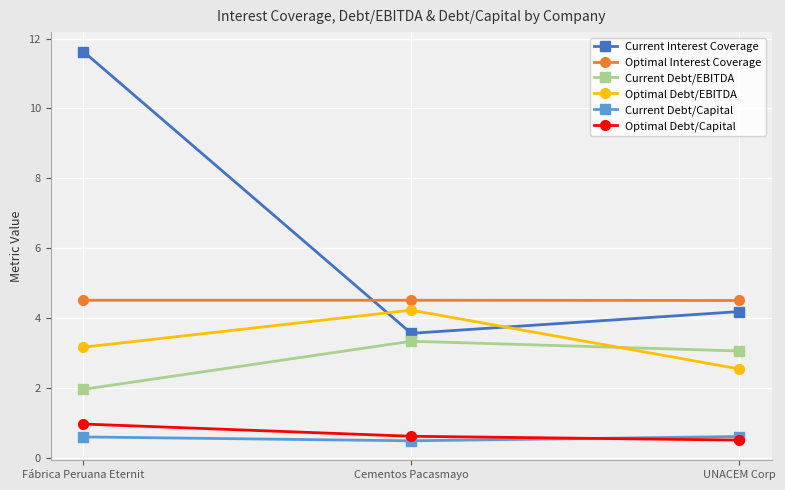

What is the label of the 2nd point from the left?

Cementos Pacasmayo